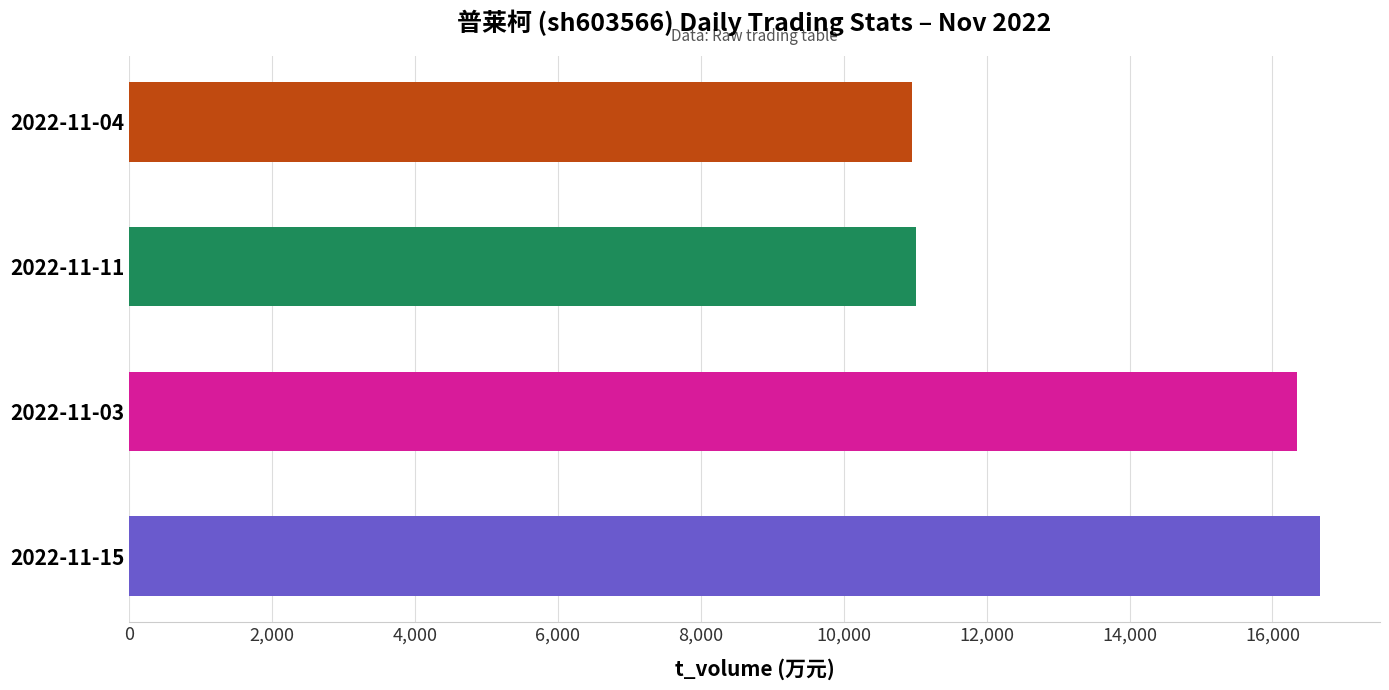

Does the chart contain any negative values?

No